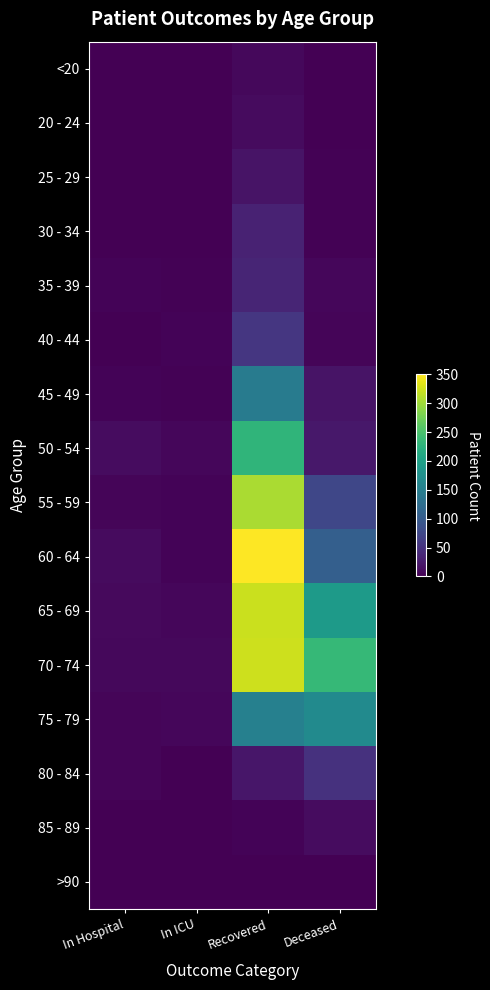

Which series changed the most between Recovered and Deceased?

60 - 64